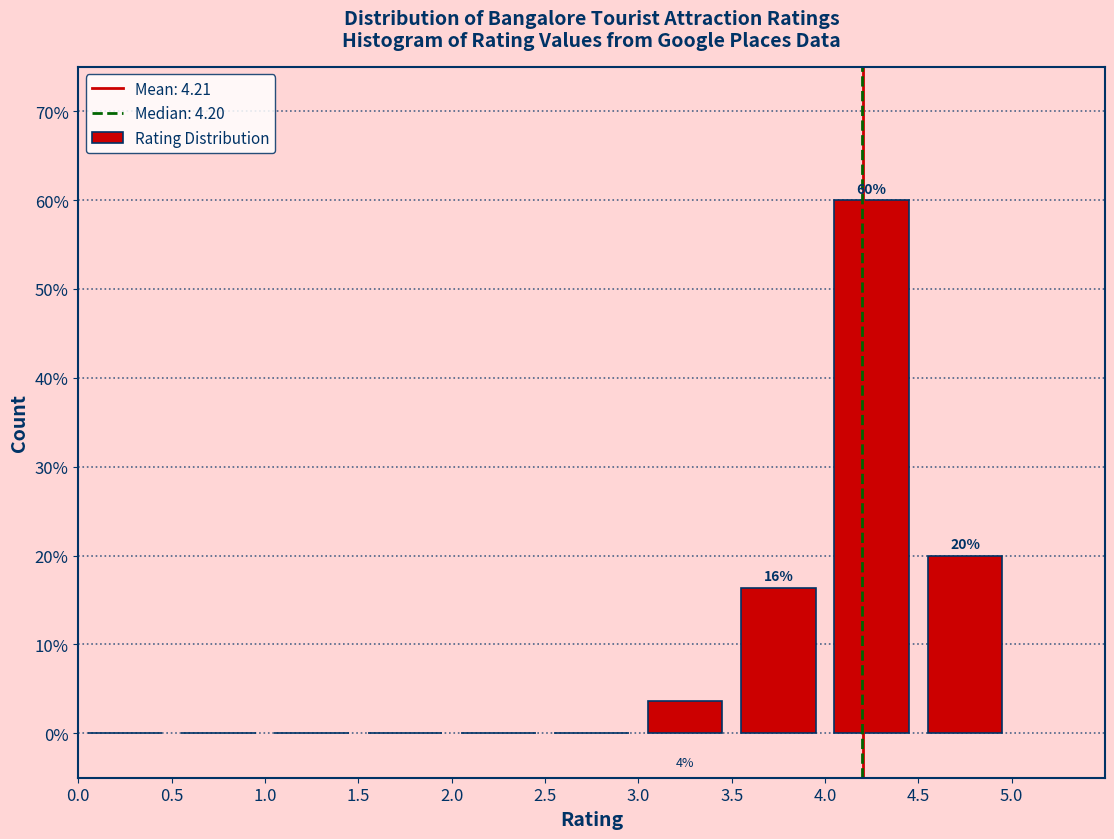

Over which range of the x-axis is the bar tallest?

4.0 to 4.5